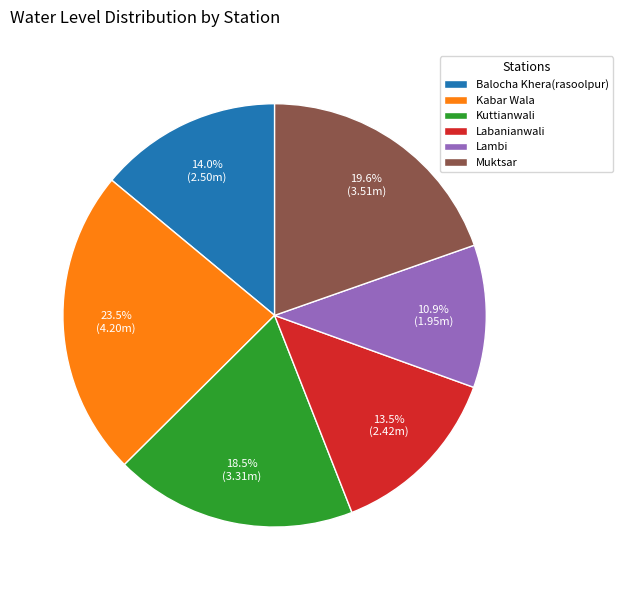

What is the smallest slice in the pie chart?

Lambi